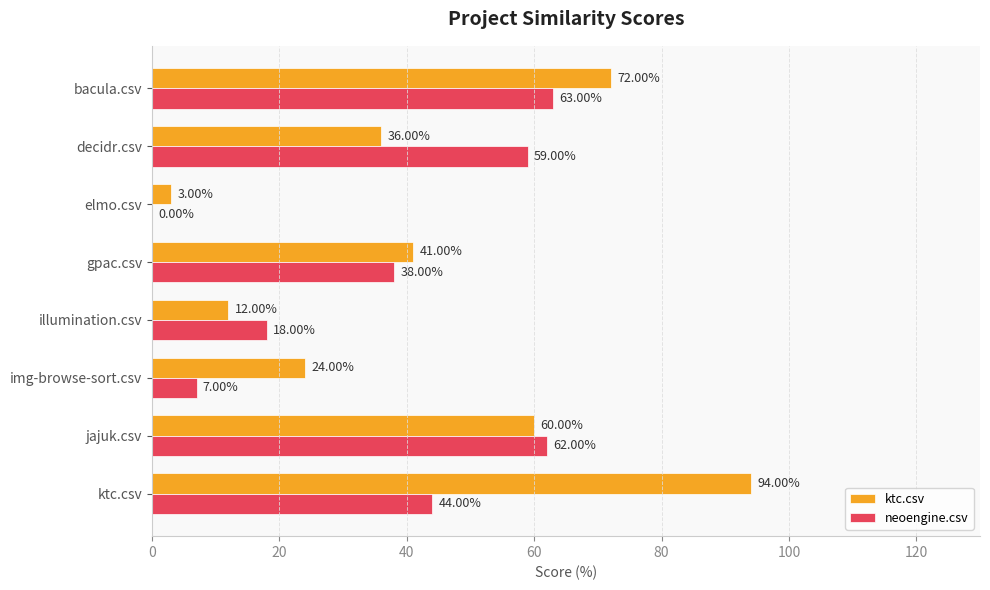

Which category has the highest value in the ktc.csv series?

ktc.csv